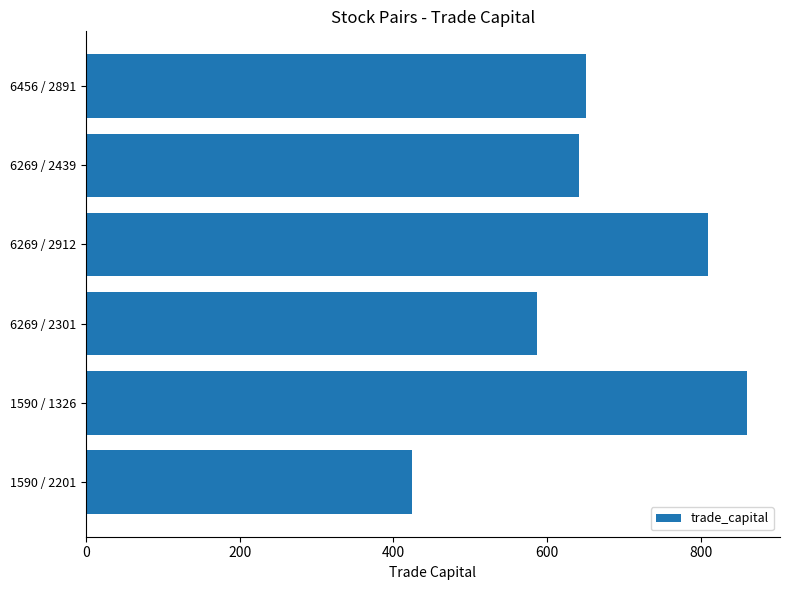

What is the change in value from 1590 / 1326 to 6456 / 2891?

-209.8